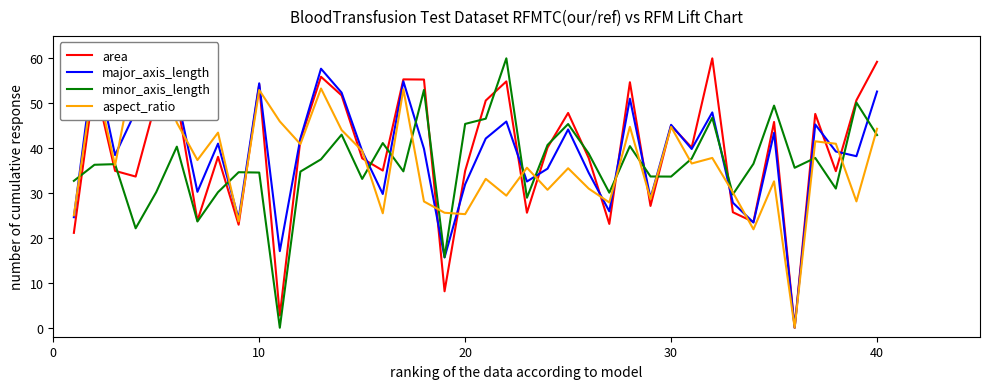

Is it true that minor_axis_length equals 34.6 at 10?

True